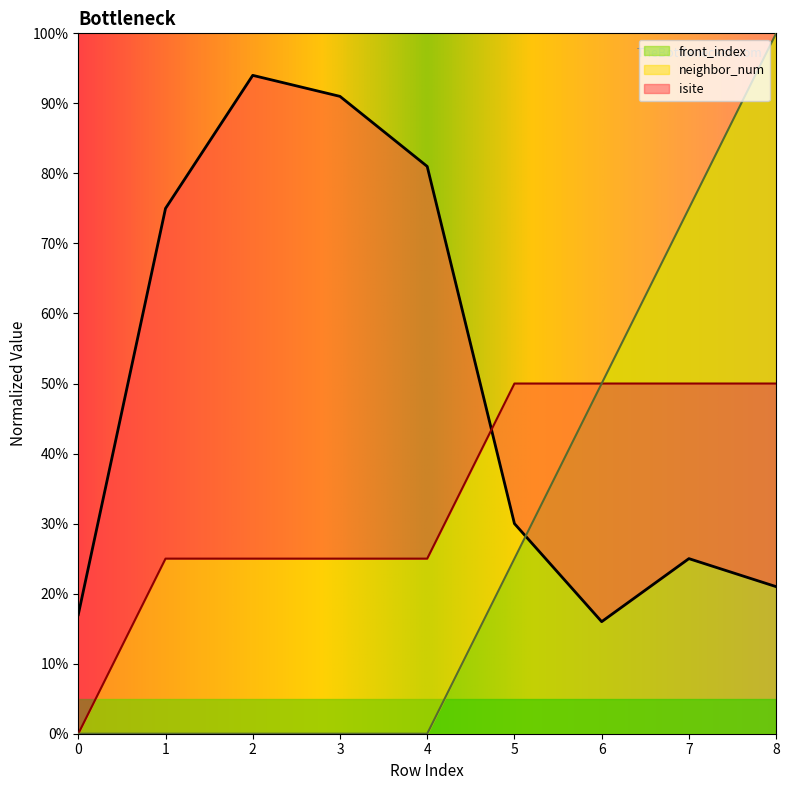

True or false: neighbor_num has a value of 50 at 8.

True